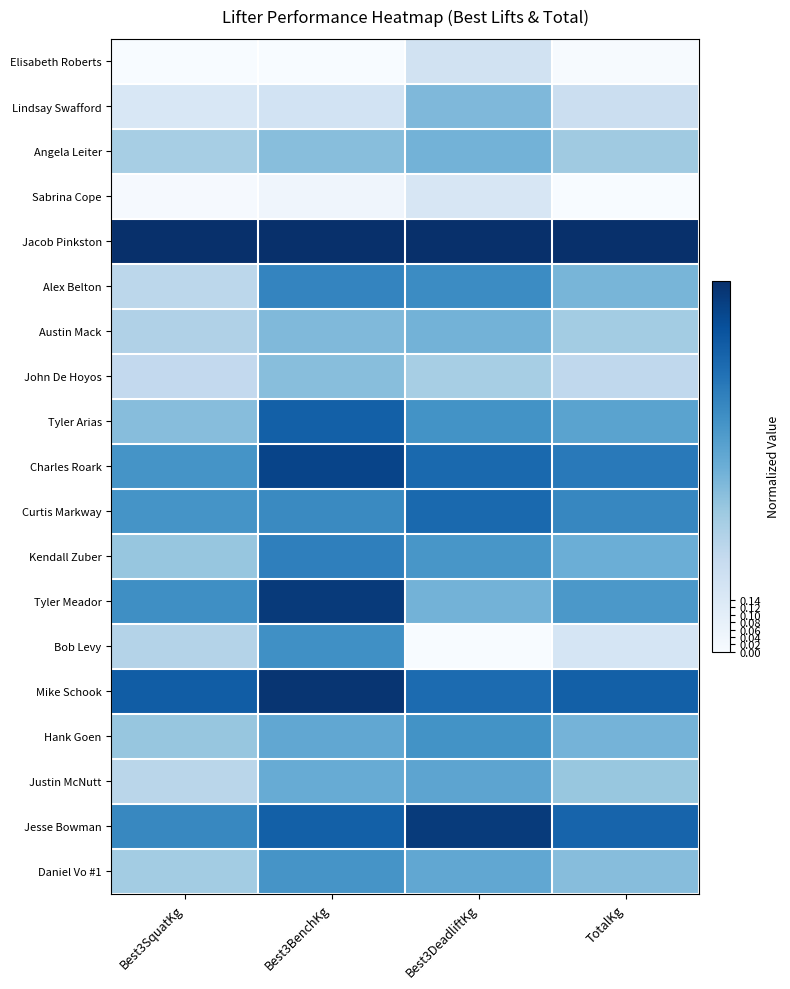

Reading left to right, transcribe all the data shown in this chart.

Elisabeth Roberts: Best3SquatKg=0.0	Best3BenchKg=0.0	Best3DeadliftKg=0.2	TotalKg=0.0
Lindsay Swafford: Best3SquatKg=0.2	Best3BenchKg=0.2	Best3DeadliftKg=0.5	TotalKg=0.2
Angela Leiter: Best3SquatKg=0.3	Best3BenchKg=0.4	Best3DeadliftKg=0.5	TotalKg=0.4
Sabrina Cope: Best3SquatKg=0.0	Best3BenchKg=0.0	Best3DeadliftKg=0.2	TotalKg=0.0
Jacob Pinkston: Best3SquatKg=1.0	Best3BenchKg=1.0	Best3DeadliftKg=1.0	TotalKg=1.0
Alex Belton: Best3SquatKg=0.3	Best3BenchKg=0.7	Best3DeadliftKg=0.6	TotalKg=0.5
Austin Mack: Best3SquatKg=0.3	Best3BenchKg=0.4	Best3DeadliftKg=0.5	TotalKg=0.4
John De Hoyos: Best3SquatKg=0.3	Best3BenchKg=0.4	Best3DeadliftKg=0.3	TotalKg=0.3
Tyler Arias: Best3SquatKg=0.4	Best3BenchKg=0.8	Best3DeadliftKg=0.6	TotalKg=0.5
Charles Roark: Best3SquatKg=0.6	Best3BenchKg=0.9	Best3DeadliftKg=0.8	TotalKg=0.7
Curtis Markway: Best3SquatKg=0.6	Best3BenchKg=0.7	Best3DeadliftKg=0.8	TotalKg=0.7
Kendall Zuber: Best3SquatKg=0.4	Best3BenchKg=0.7	Best3DeadliftKg=0.6	TotalKg=0.5
Tyler Meador: Best3SquatKg=0.6	Best3BenchKg=1.0	Best3DeadliftKg=0.5	TotalKg=0.6
Bob Levy: Best3SquatKg=0.3	Best3BenchKg=0.6	Best3DeadliftKg=0.0	TotalKg=0.2
Mike Schook: Best3SquatKg=0.8	Best3BenchKg=1.0	Best3DeadliftKg=0.8	TotalKg=0.8
Hank Goen: Best3SquatKg=0.4	Best3BenchKg=0.5	Best3DeadliftKg=0.6	TotalKg=0.5
Justin McNutt: Best3SquatKg=0.3	Best3BenchKg=0.5	Best3DeadliftKg=0.5	TotalKg=0.4
Jesse Bowman: Best3SquatKg=0.7	Best3BenchKg=0.8	Best3DeadliftKg=1.0	TotalKg=0.8
Daniel Vo #1: Best3SquatKg=0.4	Best3BenchKg=0.6	Best3DeadliftKg=0.5	TotalKg=0.4